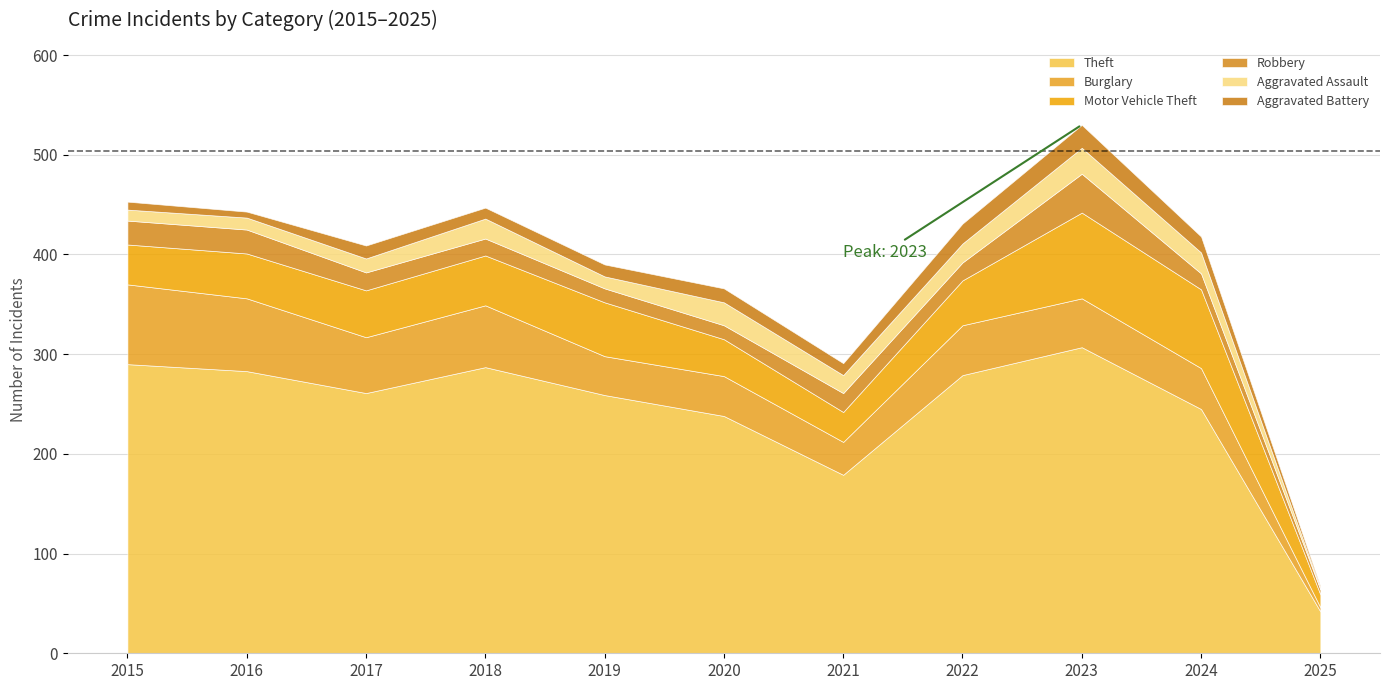

Reading right to left, extract all data points from this chart.

Theft: 42	245	307	279	179	238	259	287	261	283	290
Burglary: 4	41	49	50	33	40	39	62	56	73	80
Motor Vehicle Theft: 13	79	86	45	30	37	54	50	47	45	40
Robbery: 5	16	39	18	19	14	14	17	18	24	24
Aggravated Assault: 1	21	26	19	18	23	12	20	14	12	11
Aggravated Battery: 2	16	23	20	12	14	12	11	13	6	8